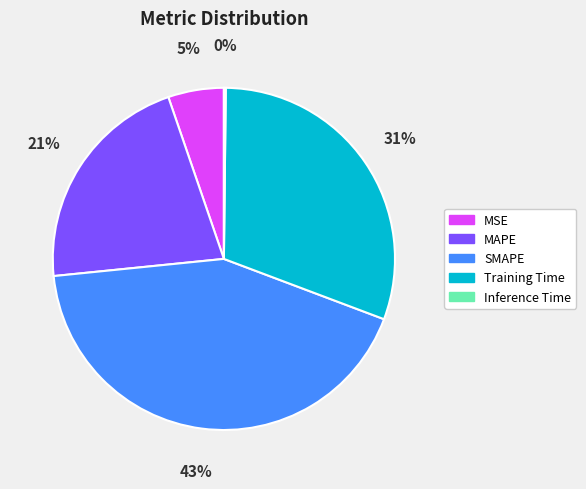

Between MSE and Training Time, which is larger?

Training Time